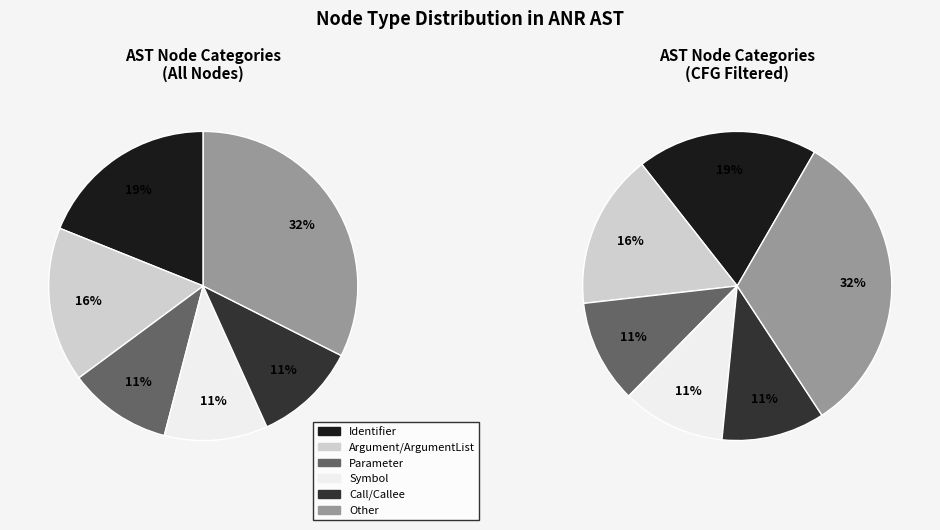

Does Callee account for over 50% of the chart?

No